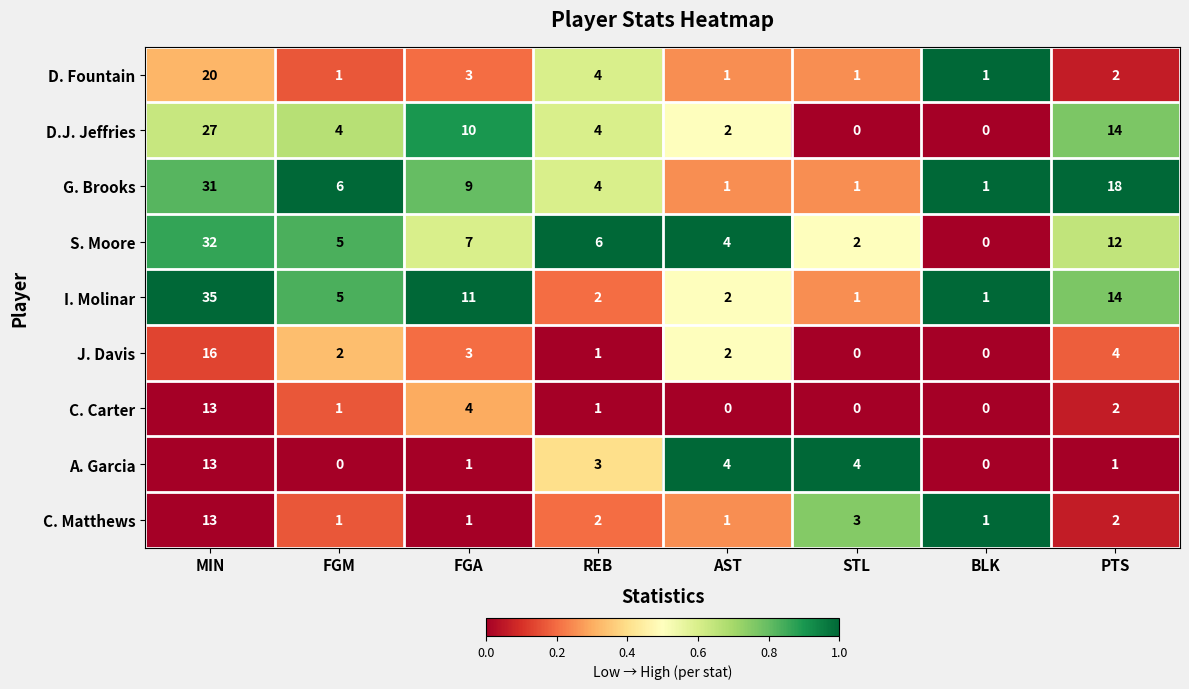

Is it true that S. Moore equals 4 at PTS?

False